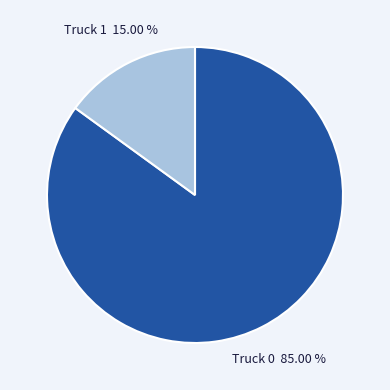

Is there a majority slice in this chart?

Yes